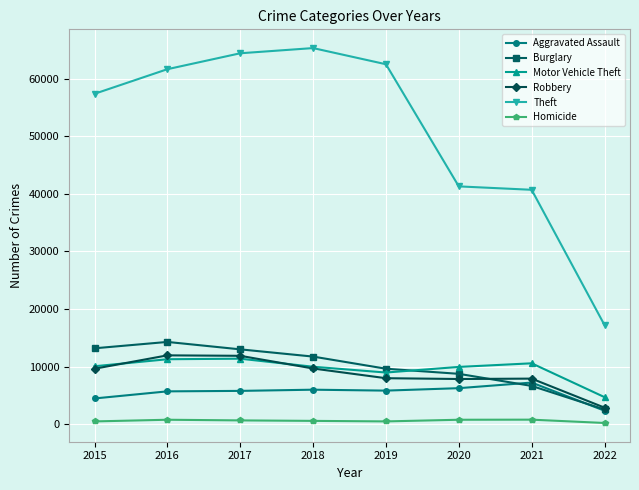

What is the difference between the maximum and minimum values in the Theft series?

48063